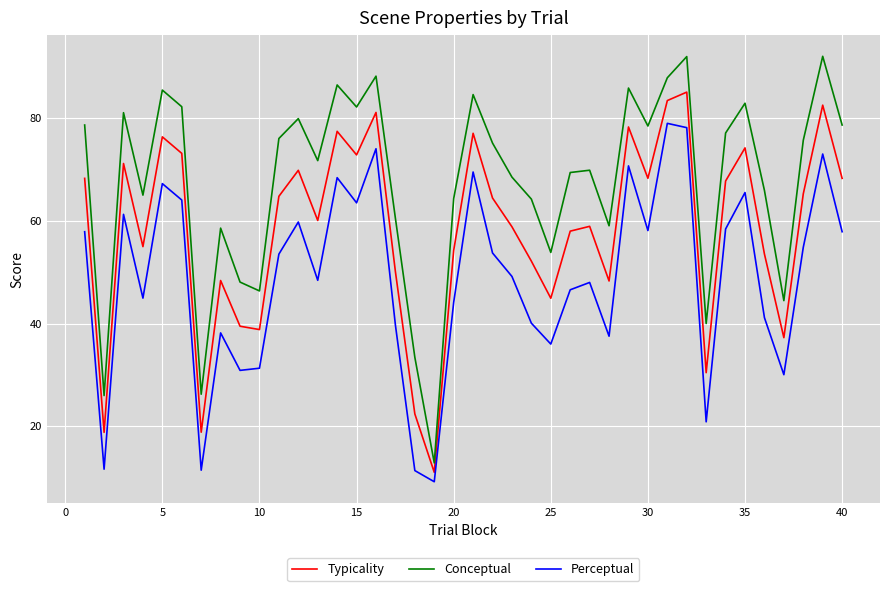

Which series has the largest total across all categories?

Conceptual